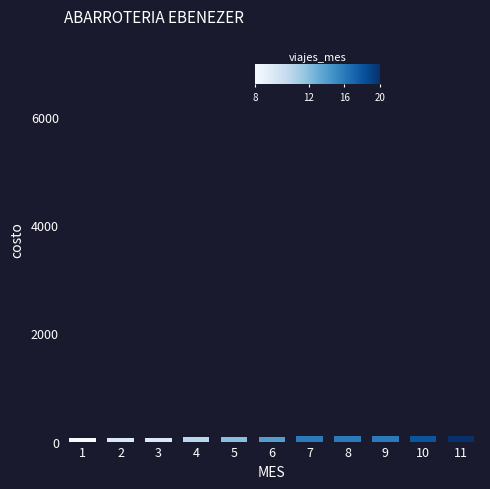

How many distinct data groups are displayed?

1